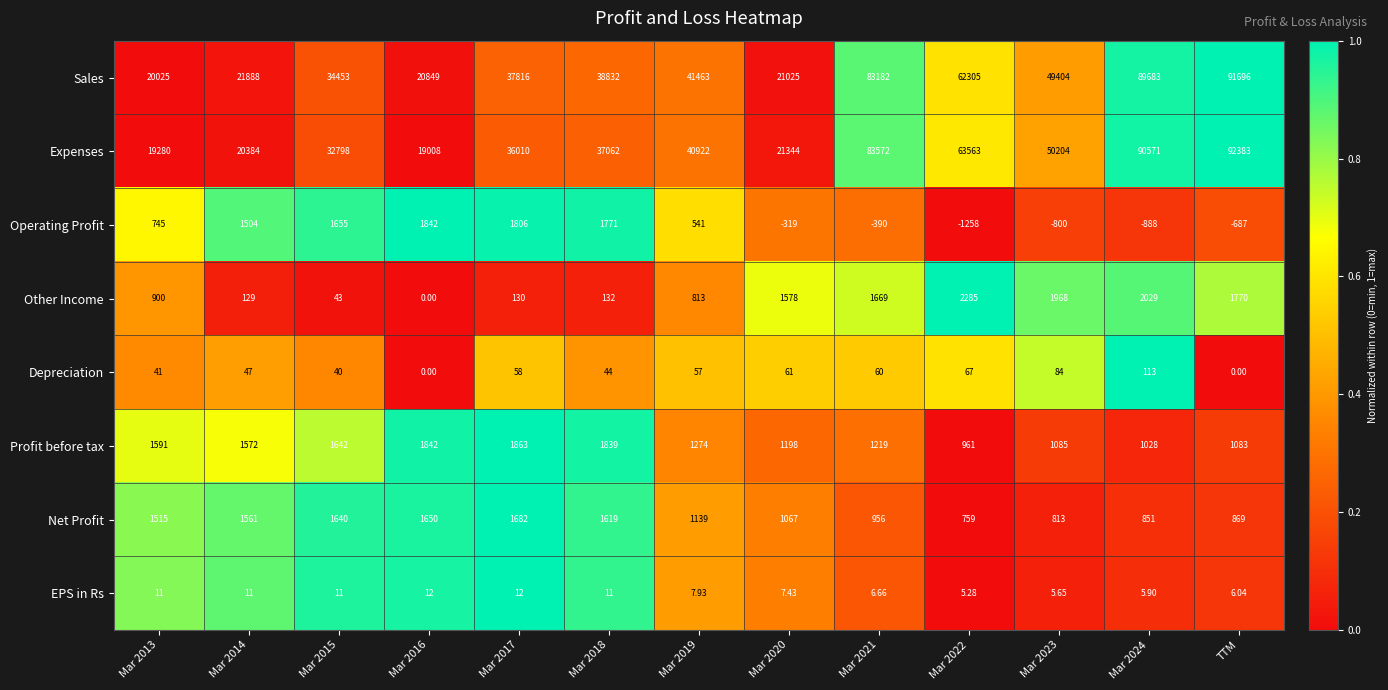

Which series changed the most between Mar 2015 and Mar 2017?

Sales